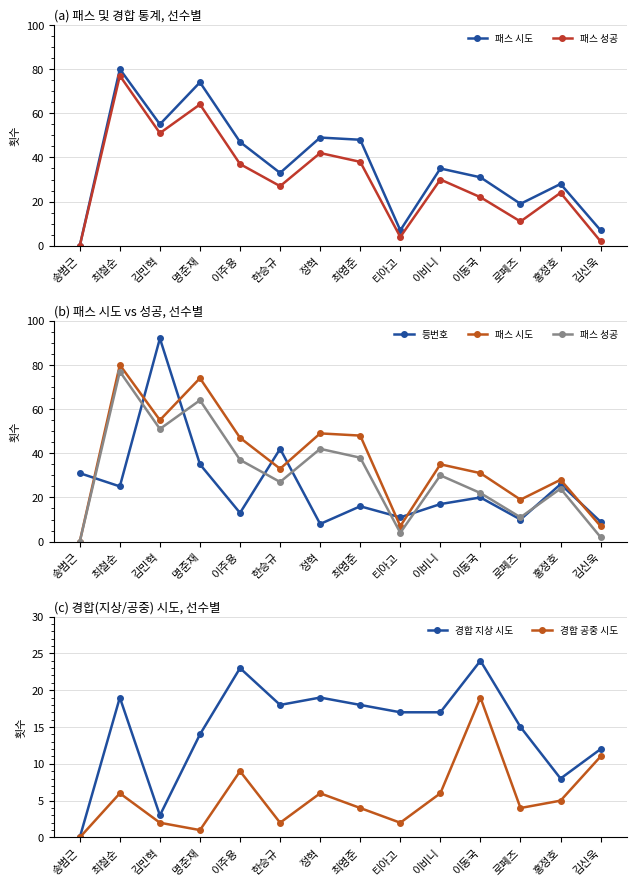

Which series has the largest total across all categories?

패스 시도